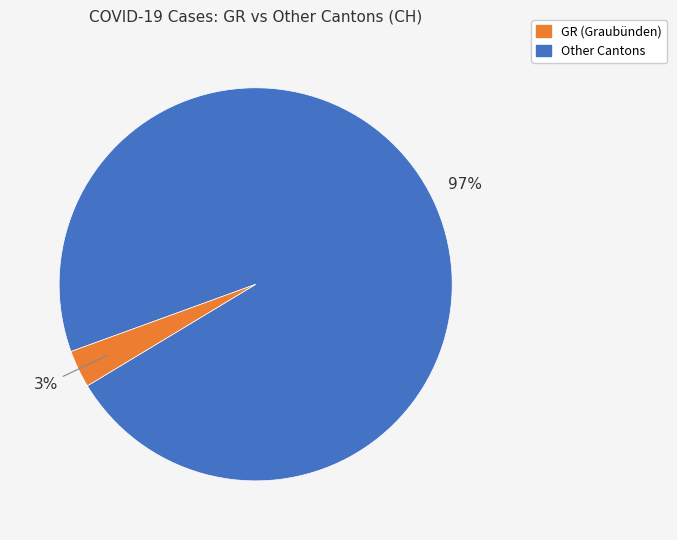

To the nearest percent, what is the average slice percentage?

50%